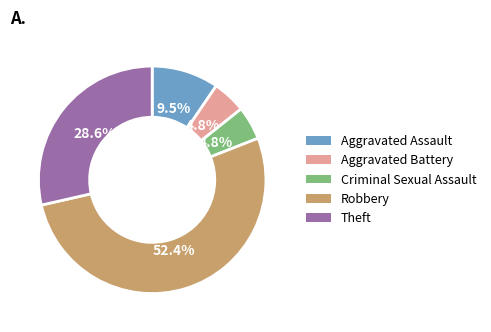

How much of the chart is everything except Theft?

71.4%